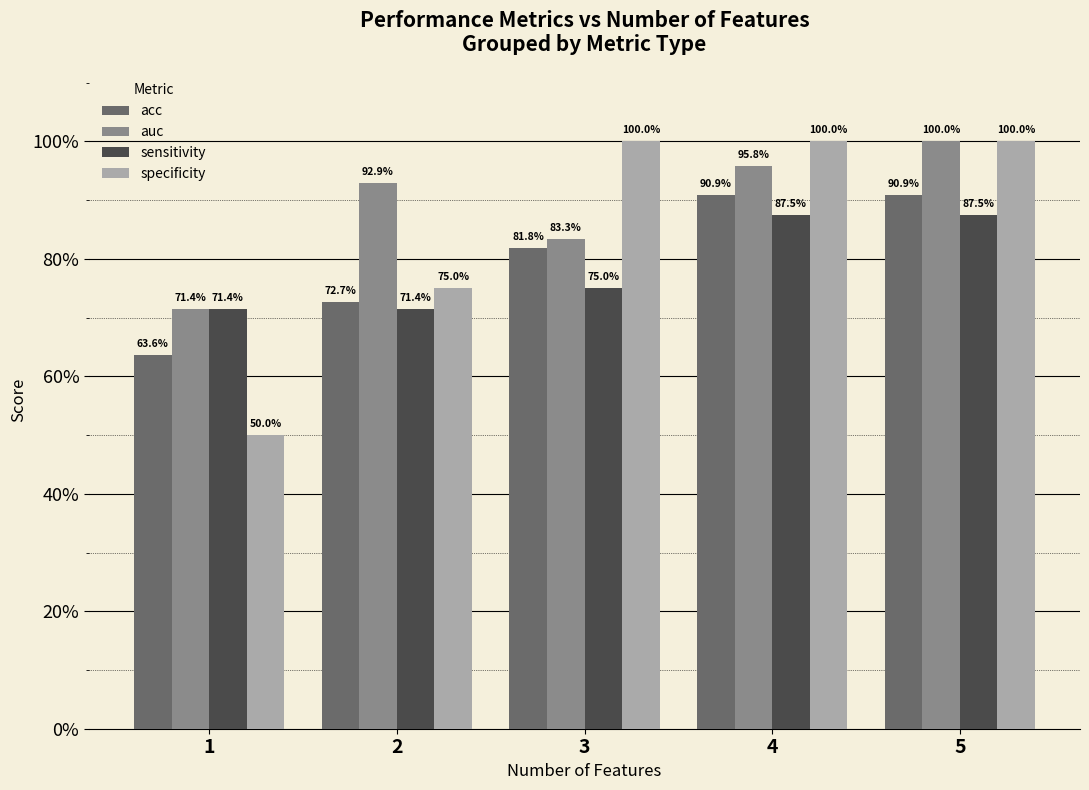

What is the difference between the acc values at 5 and 1?

0.3